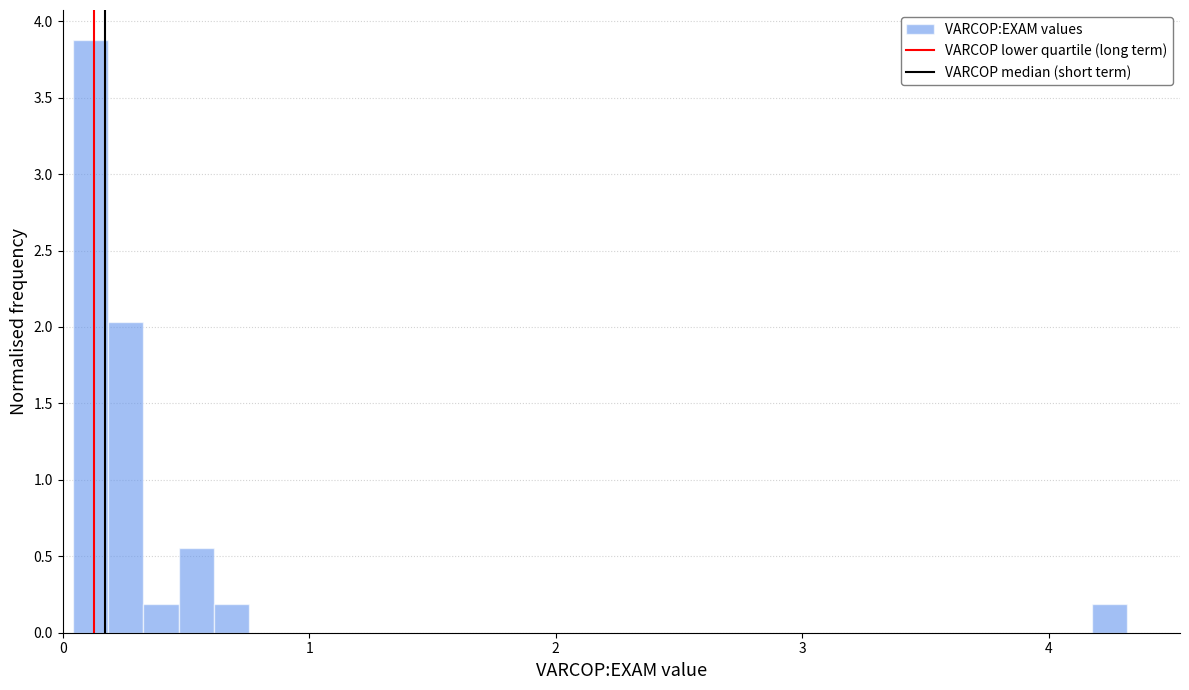

Around what value on the x-axis is the tallest bar? Give the approximate position of its centre, as read against the axis.

0.1